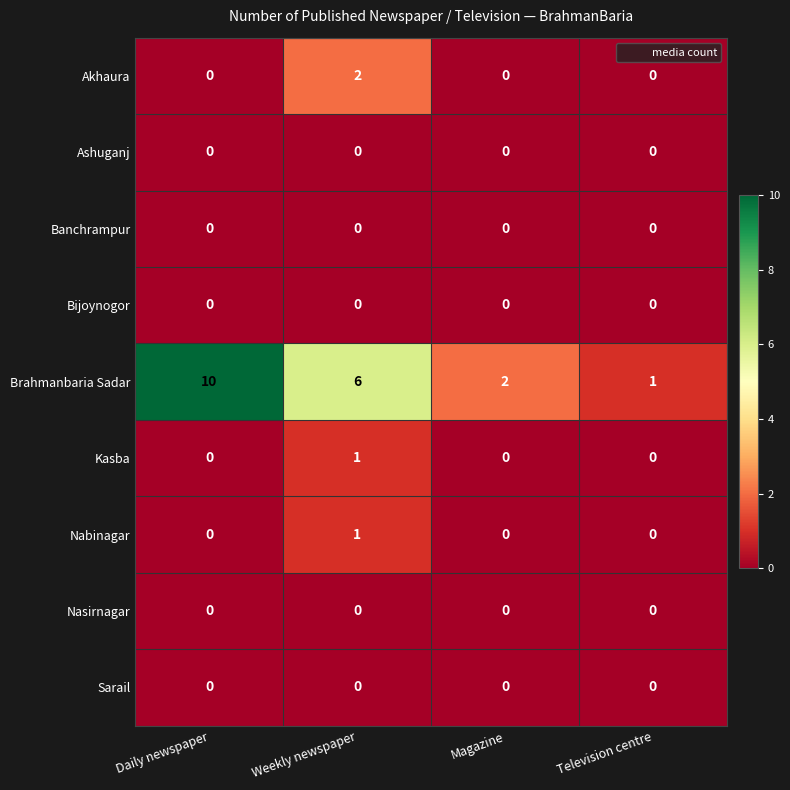

At how many categories does at least one series exceed 3?

2